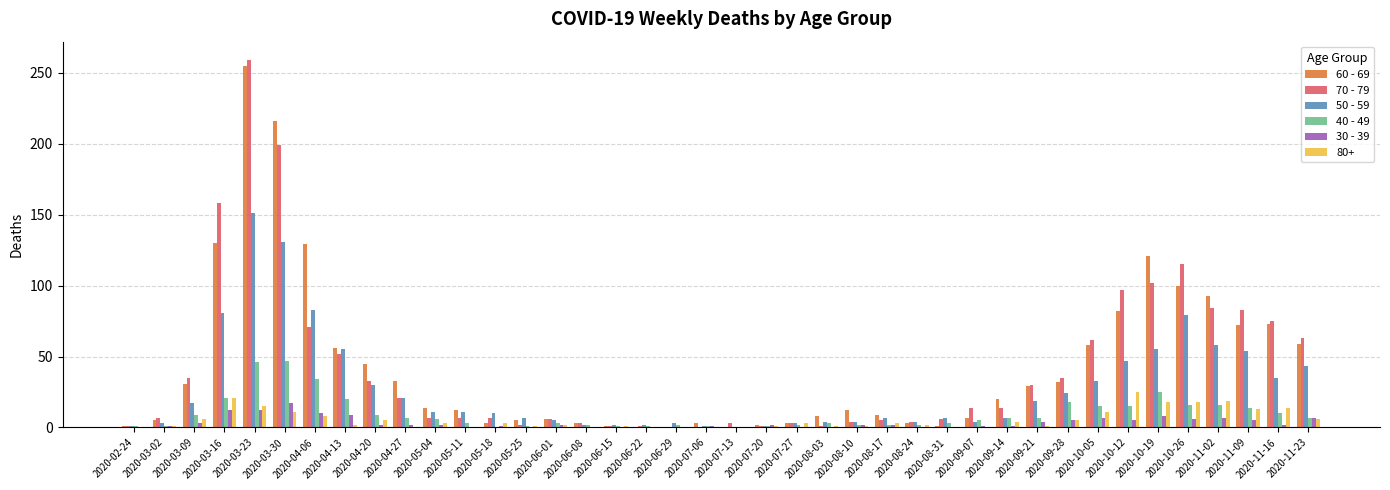

What is the maximum value shown in the chart?

259